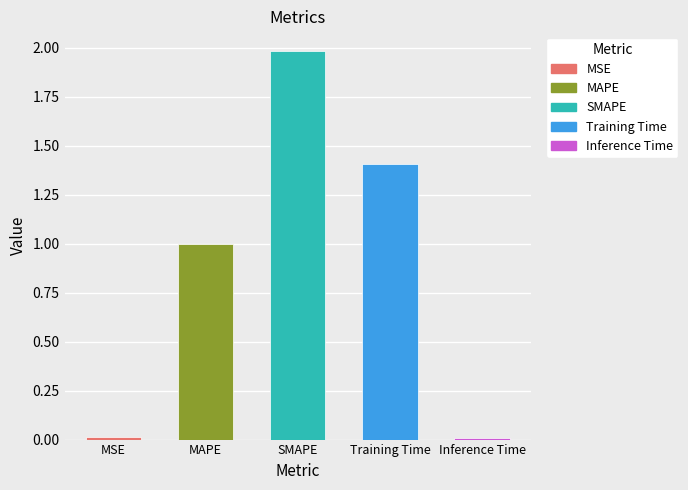

The value at Training Time is 0.6. True or false?

False